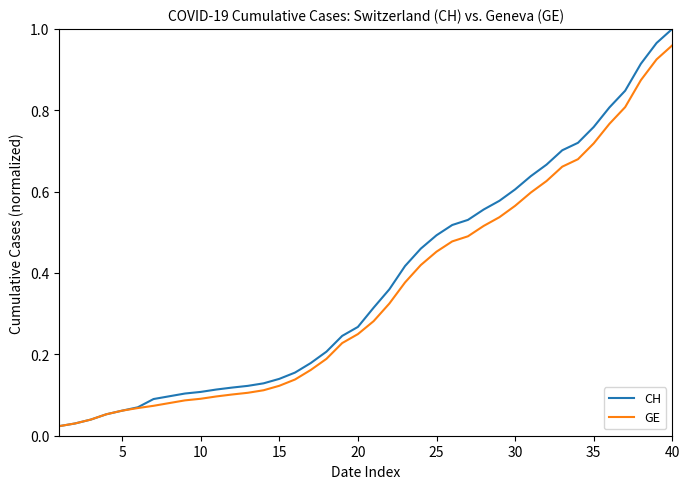

Rank the series by their maximum value, from lowest to highest.

GE, CH